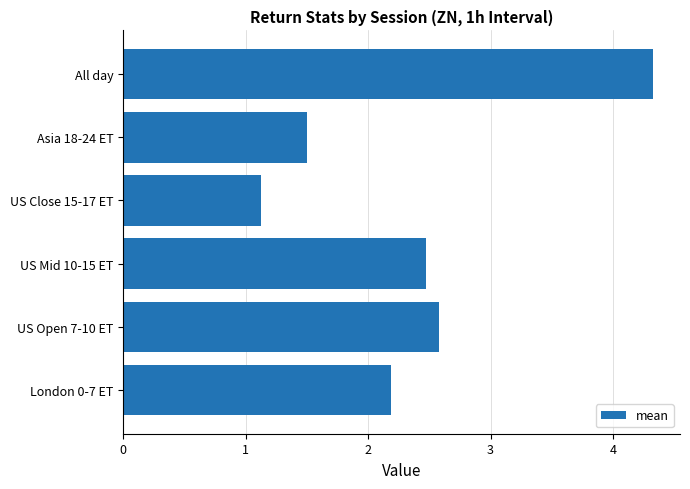

How many bars are there in total?

6